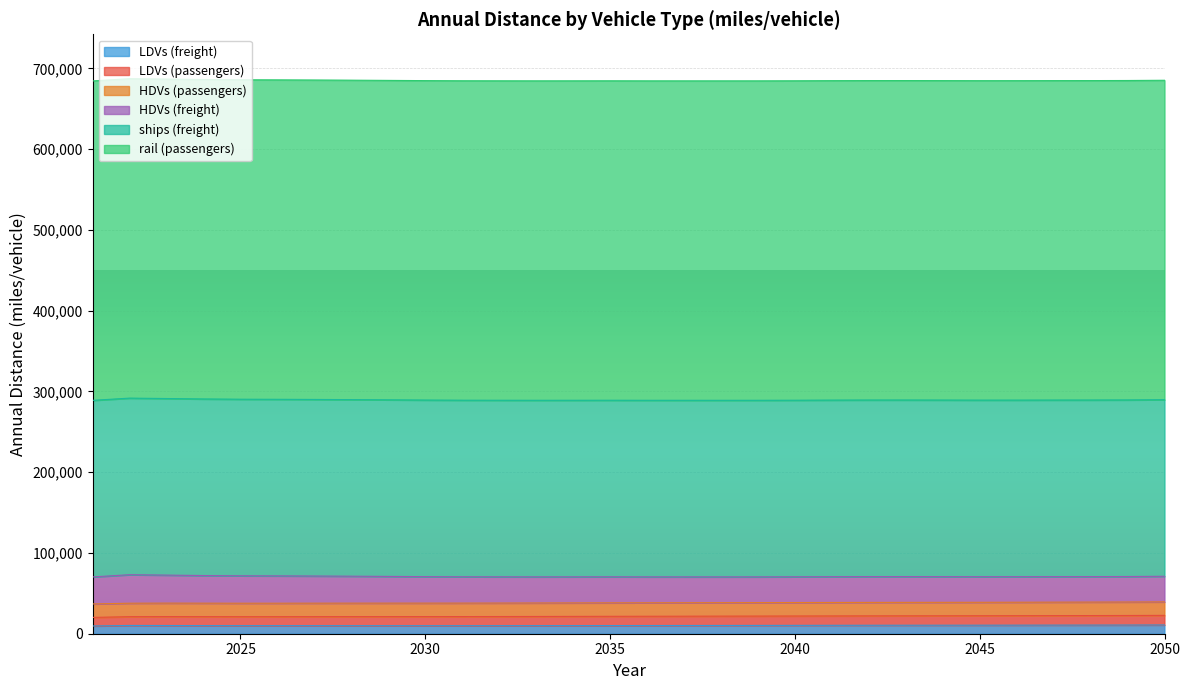

True or false: HDVs (passengers) and rail (passengers) cross at least once.

False